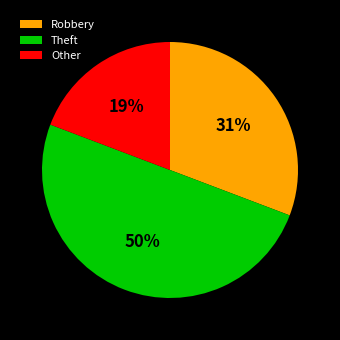

Which category has the biggest portion of the pie?

Theft